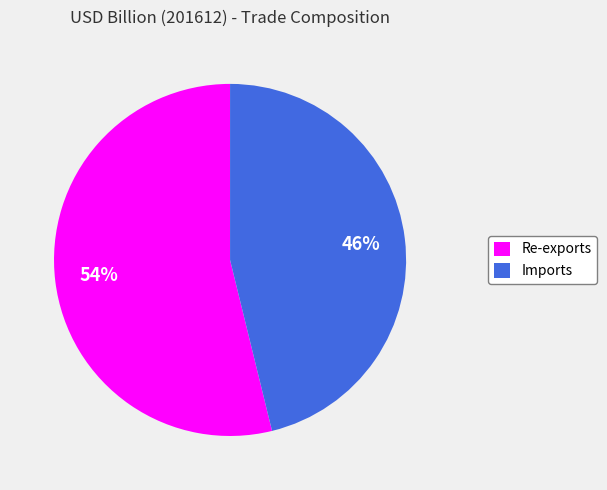

What percentage is the Re-exports slice, to the nearest percent?

54%